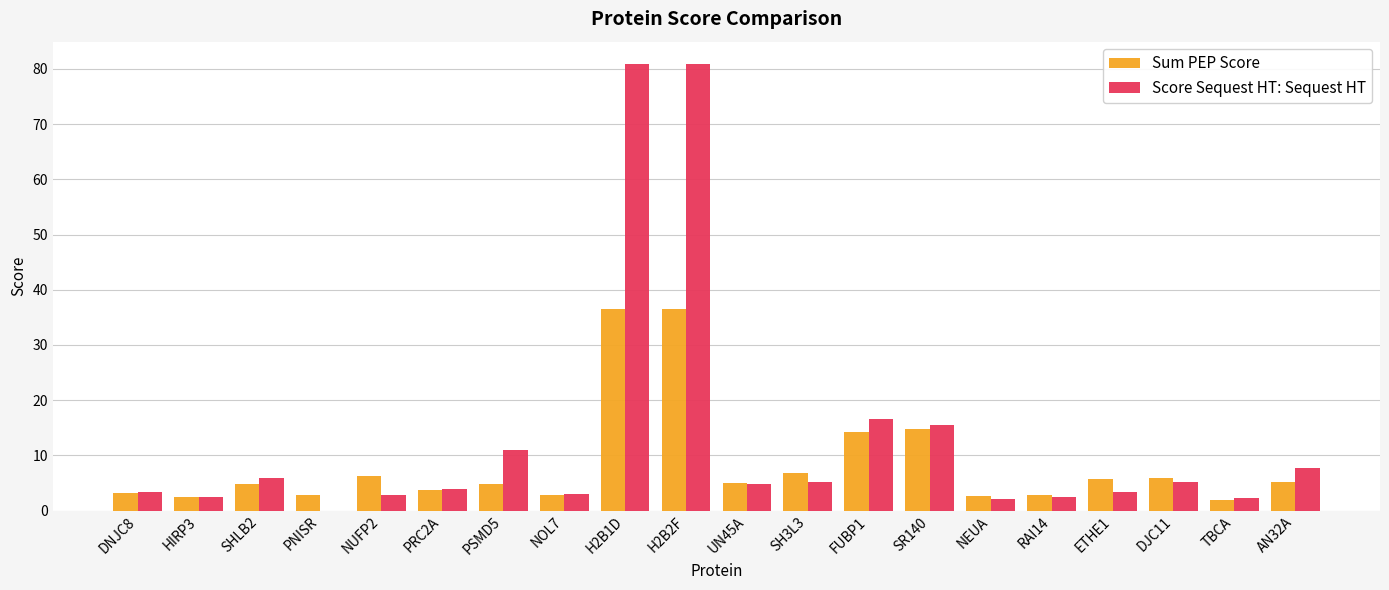

The Score Sequest HT: Sequest HT series shows 28.3 at FUBP1. True or false?

False